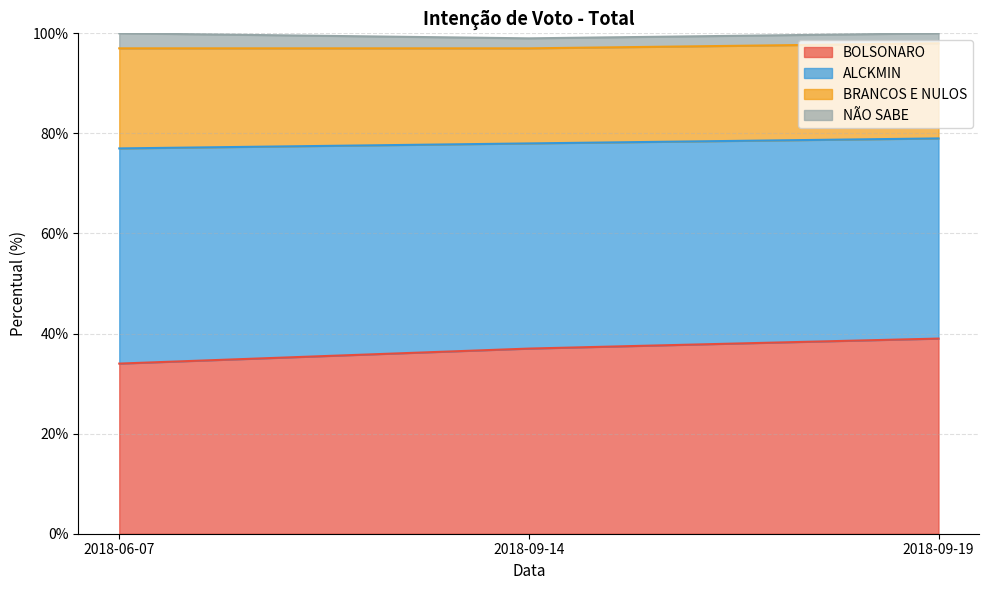

How many values in the ALCKMIN series exceed 78?

1